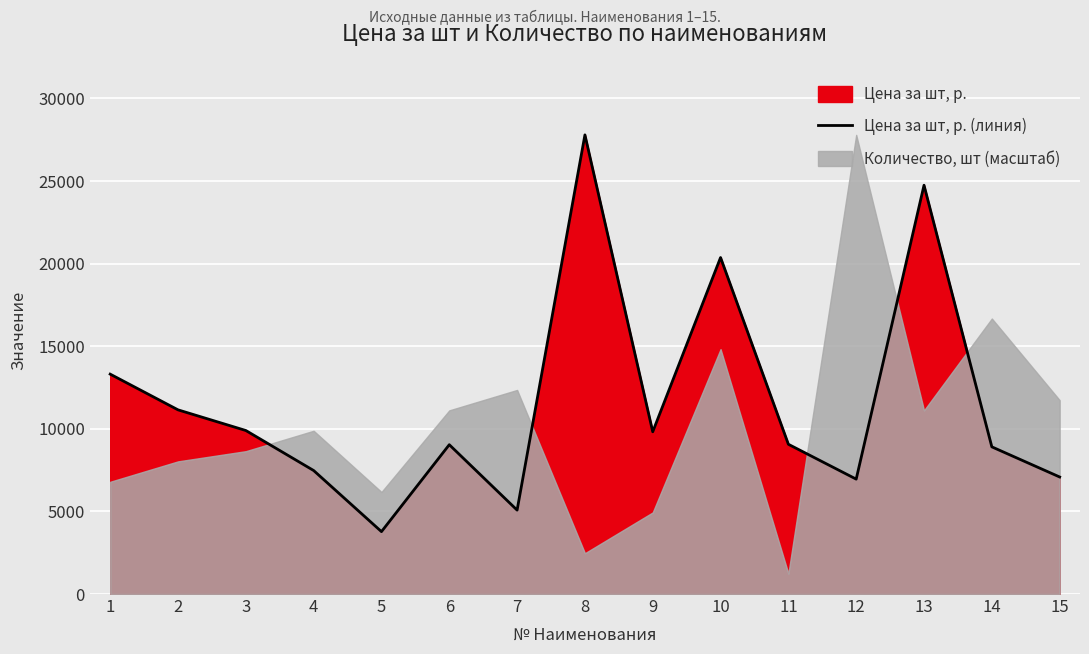

How many categories are shown in the chart?

15